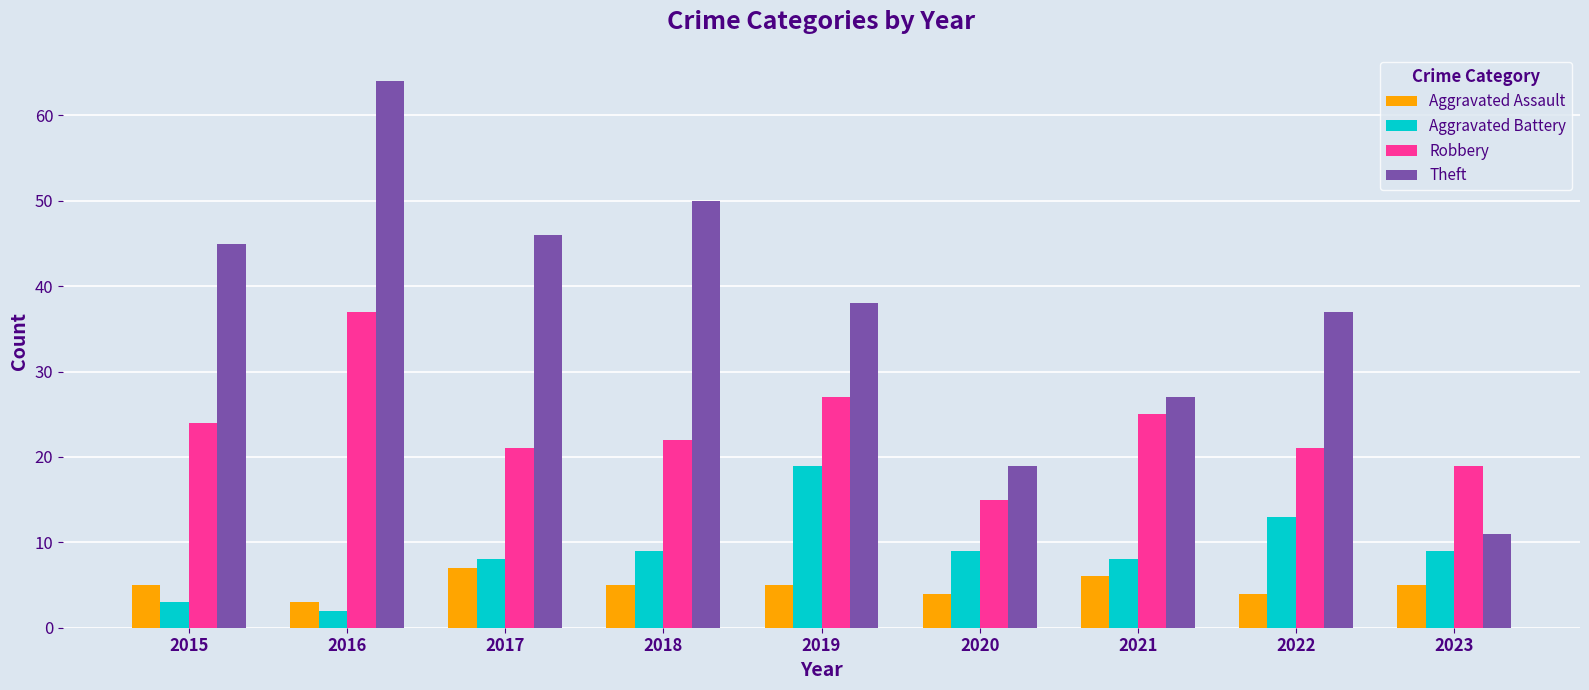

What is the approximate value of Aggravated Assault at 2019?

5